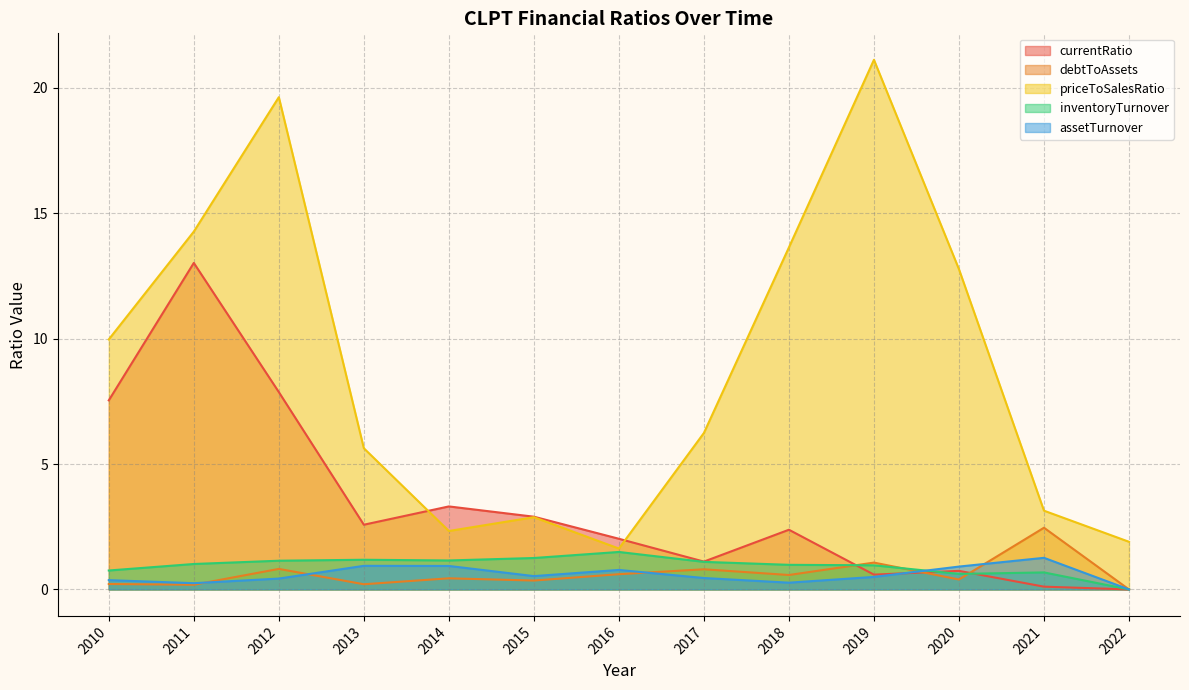

What is the sum of the currentRatio values at 2020 and 2018?

3.1